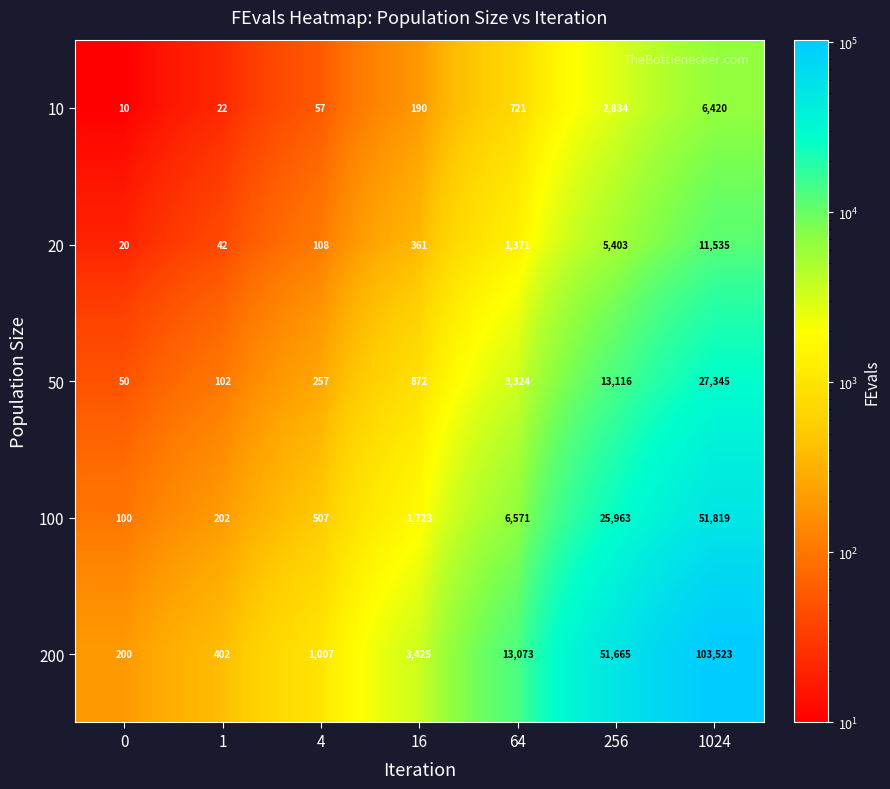

What is the sum of the 50 values at 64 and 1?

3426